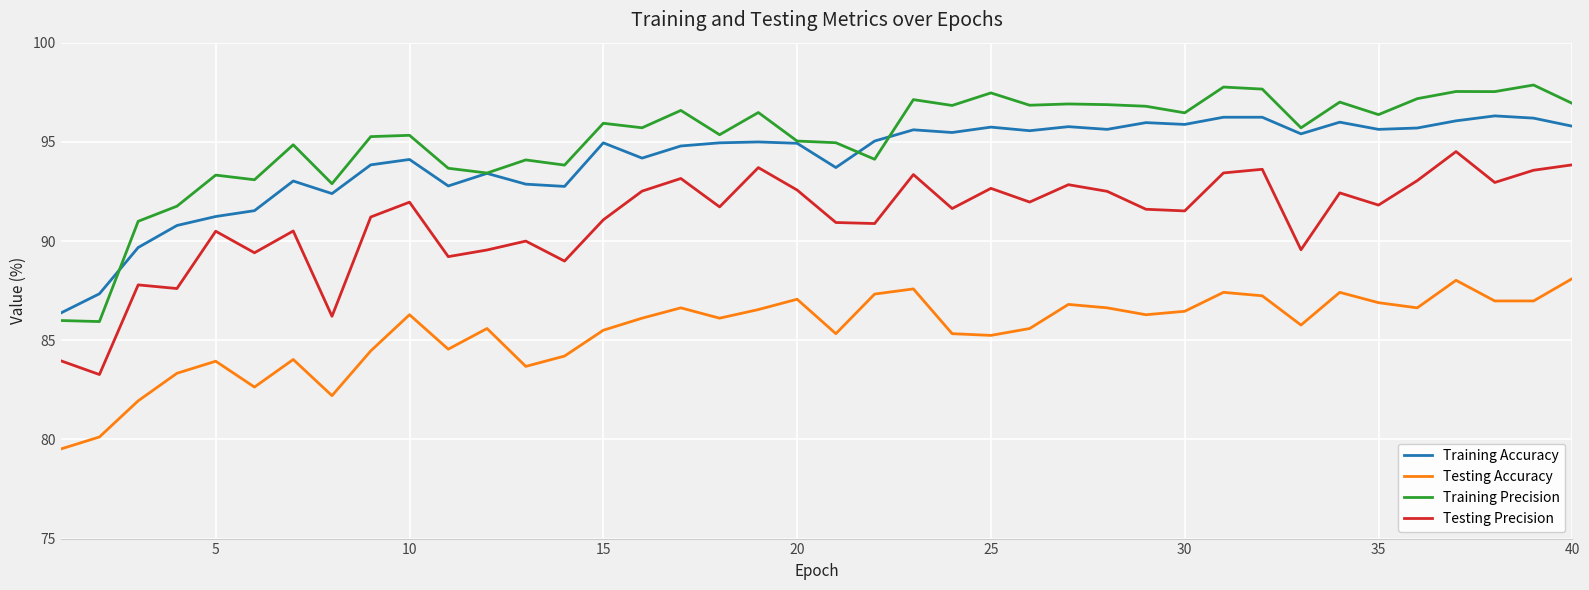

True or false: Testing Accuracy has more than 2 points higher than both neighbors.

True